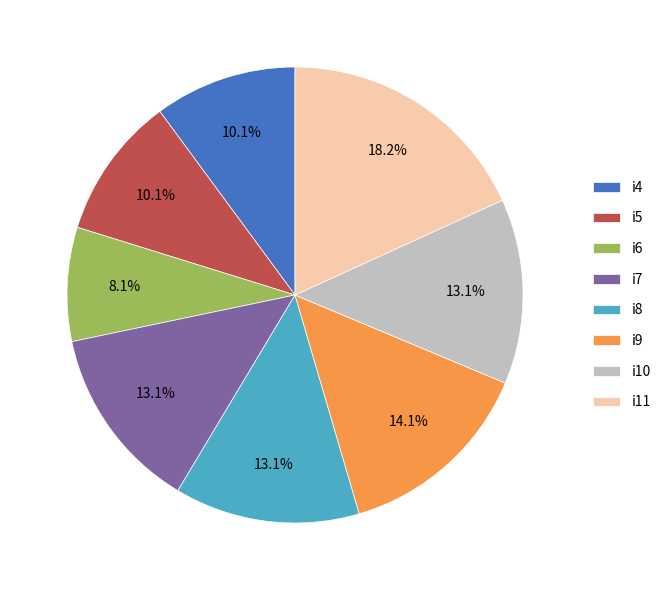

True or false: i8 accounts for 13% of the total.

True